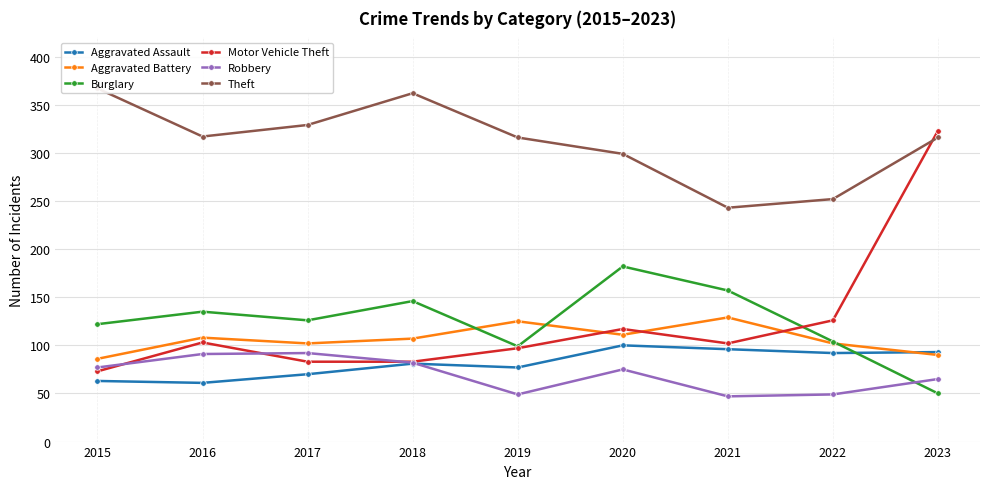

How many lines are shown in the chart?

6